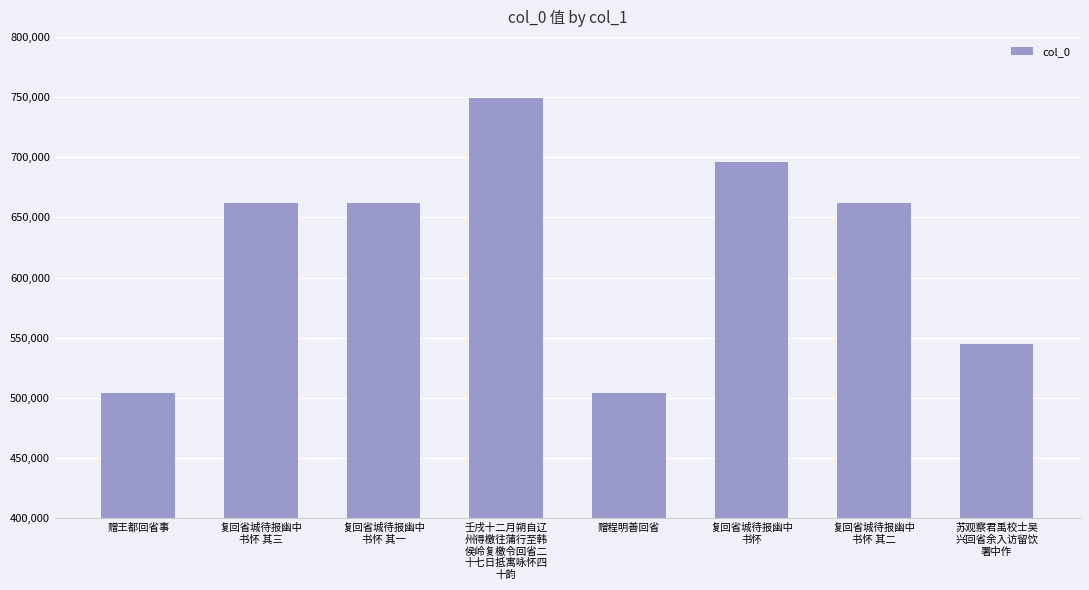

Read the value at 复回省城待报幽中
书怀 其一, to the nearest 10.

661830